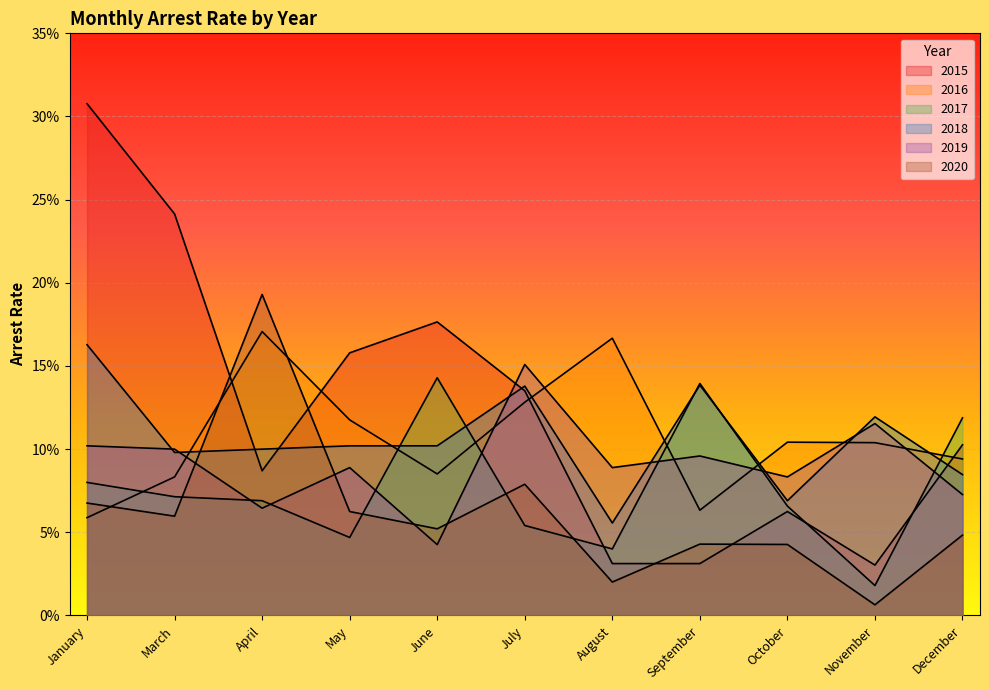

True or false: arrest_rate_2016 and arrest_rate_2017 cross at least once.

True